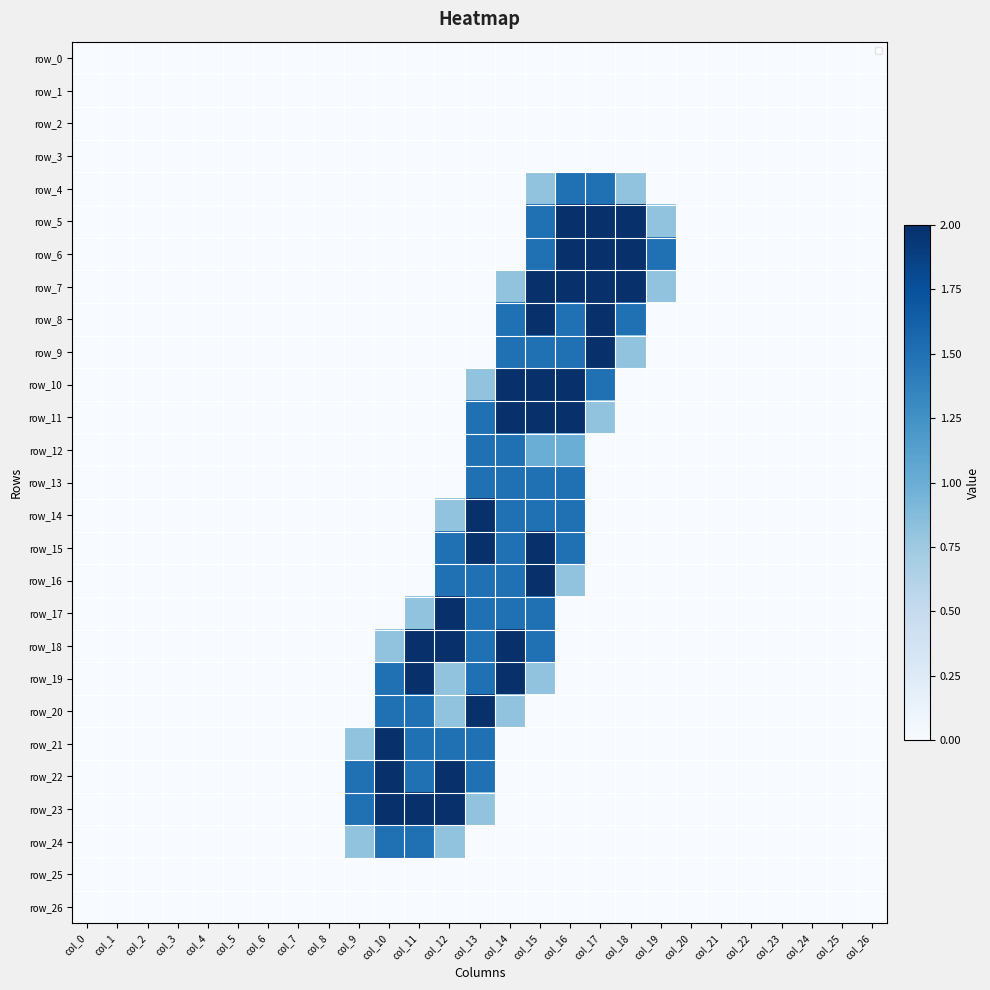

Reading left to right, extract all data points from this chart.

row_0: col_0=0.0	col_1=0.0	col_2=0.0	col_3=0.0	col_4=0.0	col_5=0.0	col_6=0.0	col_7=0.0	col_8=0.0	col_9=0.0	col_10=0.0	col_11=0.0	col_12=0.0	col_13=0.0	col_14=0.0	col_15=0.0	col_16=0.0	col_17=0.0	col_18=0.0	col_19=0.0	col_20=0.0	col_21=0.0	col_22=0.0	col_23=0.0	col_24=0.0	col_25=0.0	col_26=0.0
row_1: col_0=0.0	col_1=0.0	col_2=0.0	col_3=0.0	col_4=0.0	col_5=0.0	col_6=0.0	col_7=0.0	col_8=0.0	col_9=0.0	col_10=0.0	col_11=0.0	col_12=0.0	col_13=0.0	col_14=0.0	col_15=0.0	col_16=0.0	col_17=0.0	col_18=0.0	col_19=0.0	col_20=0.0	col_21=0.0	col_22=0.0	col_23=0.0	col_24=0.0	col_25=0.0	col_26=0.0
row_2: col_0=0.0	col_1=0.0	col_2=0.0	col_3=0.0	col_4=0.0	col_5=0.0	col_6=0.0	col_7=0.0	col_8=0.0	col_9=0.0	col_10=0.0	col_11=0.0	col_12=0.0	col_13=0.0	col_14=0.0	col_15=0.0	col_16=0.0	col_17=0.0	col_18=0.0	col_19=0.0	col_20=0.0	col_21=0.0	col_22=0.0	col_23=0.0	col_24=0.0	col_25=0.0	col_26=0.0
row_3: col_0=0.0	col_1=0.0	col_2=0.0	col_3=0.0	col_4=0.0	col_5=0.0	col_6=0.0	col_7=0.0	col_8=0.0	col_9=0.0	col_10=0.0	col_11=0.0	col_12=0.0	col_13=0.0	col_14=0.0	col_15=0.0	col_16=0.0	col_17=0.0	col_18=0.0	col_19=0.0	col_20=0.0	col_21=0.0	col_22=0.0	col_23=0.0	col_24=0.0	col_25=0.0	col_26=0.0
row_4: col_0=0.0	col_1=0.0	col_2=0.0	col_3=0.0	col_4=0.0	col_5=0.0	col_6=0.0	col_7=0.0	col_8=0.0	col_9=0.0	col_10=0.0	col_11=0.0	col_12=0.0	col_13=0.0	col_14=0.0	col_15=0.8	col_16=1.5	col_17=1.5	col_18=0.8	col_19=0.0	col_20=0.0	col_21=0.0	col_22=0.0	col_23=0.0	col_24=0.0	col_25=0.0	col_26=0.0
row_5: col_0=0.0	col_1=0.0	col_2=0.0	col_3=0.0	col_4=0.0	col_5=0.0	col_6=0.0	col_7=0.0	col_8=0.0	col_9=0.0	col_10=0.0	col_11=0.0	col_12=0.0	col_13=0.0	col_14=0.0	col_15=1.5	col_16=2.0	col_17=2.0	col_18=2.0	col_19=0.8	col_20=0.0	col_21=0.0	col_22=0.0	col_23=0.0	col_24=0.0	col_25=0.0	col_26=0.0
row_6: col_0=0.0	col_1=0.0	col_2=0.0	col_3=0.0	col_4=0.0	col_5=0.0	col_6=0.0	col_7=0.0	col_8=0.0	col_9=0.0	col_10=0.0	col_11=0.0	col_12=0.0	col_13=0.0	col_14=0.0	col_15=1.5	col_16=2.0	col_17=2.0	col_18=2.0	col_19=1.5	col_20=0.0	col_21=0.0	col_22=0.0	col_23=0.0	col_24=0.0	col_25=0.0	col_26=0.0
row_7: col_0=0.0	col_1=0.0	col_2=0.0	col_3=0.0	col_4=0.0	col_5=0.0	col_6=0.0	col_7=0.0	col_8=0.0	col_9=0.0	col_10=0.0	col_11=0.0	col_12=0.0	col_13=0.0	col_14=0.8	col_15=2.0	col_16=2.0	col_17=2.0	col_18=2.0	col_19=0.8	col_20=0.0	col_21=0.0	col_22=0.0	col_23=0.0	col_24=0.0	col_25=0.0	col_26=0.0
row_8: col_0=0.0	col_1=0.0	col_2=0.0	col_3=0.0	col_4=0.0	col_5=0.0	col_6=0.0	col_7=0.0	col_8=0.0	col_9=0.0	col_10=0.0	col_11=0.0	col_12=0.0	col_13=0.0	col_14=1.5	col_15=2.0	col_16=1.5	col_17=2.0	col_18=1.5	col_19=0.0	col_20=0.0	col_21=0.0	col_22=0.0	col_23=0.0	col_24=0.0	col_25=0.0	col_26=0.0
row_9: col_0=0.0	col_1=0.0	col_2=0.0	col_3=0.0	col_4=0.0	col_5=0.0	col_6=0.0	col_7=0.0	col_8=0.0	col_9=0.0	col_10=0.0	col_11=0.0	col_12=0.0	col_13=0.0	col_14=1.5	col_15=1.5	col_16=1.5	col_17=2.0	col_18=0.8	col_19=0.0	col_20=0.0	col_21=0.0	col_22=0.0	col_23=0.0	col_24=0.0	col_25=0.0	col_26=0.0
row_10: col_0=0.0	col_1=0.0	col_2=0.0	col_3=0.0	col_4=0.0	col_5=0.0	col_6=0.0	col_7=0.0	col_8=0.0	col_9=0.0	col_10=0.0	col_11=0.0	col_12=0.0	col_13=0.8	col_14=2.0	col_15=2.0	col_16=2.0	col_17=1.5	col_18=0.0	col_19=0.0	col_20=0.0	col_21=0.0	col_22=0.0	col_23=0.0	col_24=0.0	col_25=0.0	col_26=0.0
row_11: col_0=0.0	col_1=0.0	col_2=0.0	col_3=0.0	col_4=0.0	col_5=0.0	col_6=0.0	col_7=0.0	col_8=0.0	col_9=0.0	col_10=0.0	col_11=0.0	col_12=0.0	col_13=1.5	col_14=2.0	col_15=2.0	col_16=2.0	col_17=0.8	col_18=0.0	col_19=0.0	col_20=0.0	col_21=0.0	col_22=0.0	col_23=0.0	col_24=0.0	col_25=0.0	col_26=0.0
row_12: col_0=0.0	col_1=0.0	col_2=0.0	col_3=0.0	col_4=0.0	col_5=0.0	col_6=0.0	col_7=0.0	col_8=0.0	col_9=0.0	col_10=0.0	col_11=0.0	col_12=0.0	col_13=1.5	col_14=1.5	col_15=1.0	col_16=1.0	col_17=0.0	col_18=0.0	col_19=0.0	col_20=0.0	col_21=0.0	col_22=0.0	col_23=0.0	col_24=0.0	col_25=0.0	col_26=0.0
row_13: col_0=0.0	col_1=0.0	col_2=0.0	col_3=0.0	col_4=0.0	col_5=0.0	col_6=0.0	col_7=0.0	col_8=0.0	col_9=0.0	col_10=0.0	col_11=0.0	col_12=0.0	col_13=1.5	col_14=1.5	col_15=1.5	col_16=1.5	col_17=0.0	col_18=0.0	col_19=0.0	col_20=0.0	col_21=0.0	col_22=0.0	col_23=0.0	col_24=0.0	col_25=0.0	col_26=0.0
row_14: col_0=0.0	col_1=0.0	col_2=0.0	col_3=0.0	col_4=0.0	col_5=0.0	col_6=0.0	col_7=0.0	col_8=0.0	col_9=0.0	col_10=0.0	col_11=0.0	col_12=0.8	col_13=2.0	col_14=1.5	col_15=1.5	col_16=1.5	col_17=0.0	col_18=0.0	col_19=0.0	col_20=0.0	col_21=0.0	col_22=0.0	col_23=0.0	col_24=0.0	col_25=0.0	col_26=0.0
row_15: col_0=0.0	col_1=0.0	col_2=0.0	col_3=0.0	col_4=0.0	col_5=0.0	col_6=0.0	col_7=0.0	col_8=0.0	col_9=0.0	col_10=0.0	col_11=0.0	col_12=1.5	col_13=2.0	col_14=1.5	col_15=2.0	col_16=1.5	col_17=0.0	col_18=0.0	col_19=0.0	col_20=0.0	col_21=0.0	col_22=0.0	col_23=0.0	col_24=0.0	col_25=0.0	col_26=0.0
row_16: col_0=0.0	col_1=0.0	col_2=0.0	col_3=0.0	col_4=0.0	col_5=0.0	col_6=0.0	col_7=0.0	col_8=0.0	col_9=0.0	col_10=0.0	col_11=0.0	col_12=1.5	col_13=1.5	col_14=1.5	col_15=2.0	col_16=0.8	col_17=0.0	col_18=0.0	col_19=0.0	col_20=0.0	col_21=0.0	col_22=0.0	col_23=0.0	col_24=0.0	col_25=0.0	col_26=0.0
row_17: col_0=0.0	col_1=0.0	col_2=0.0	col_3=0.0	col_4=0.0	col_5=0.0	col_6=0.0	col_7=0.0	col_8=0.0	col_9=0.0	col_10=0.0	col_11=0.8	col_12=2.0	col_13=1.5	col_14=1.5	col_15=1.5	col_16=0.0	col_17=0.0	col_18=0.0	col_19=0.0	col_20=0.0	col_21=0.0	col_22=0.0	col_23=0.0	col_24=0.0	col_25=0.0	col_26=0.0
row_18: col_0=0.0	col_1=0.0	col_2=0.0	col_3=0.0	col_4=0.0	col_5=0.0	col_6=0.0	col_7=0.0	col_8=0.0	col_9=0.0	col_10=0.8	col_11=2.0	col_12=2.0	col_13=1.5	col_14=2.0	col_15=1.5	col_16=0.0	col_17=0.0	col_18=0.0	col_19=0.0	col_20=0.0	col_21=0.0	col_22=0.0	col_23=0.0	col_24=0.0	col_25=0.0	col_26=0.0
row_19: col_0=0.0	col_1=0.0	col_2=0.0	col_3=0.0	col_4=0.0	col_5=0.0	col_6=0.0	col_7=0.0	col_8=0.0	col_9=0.0	col_10=1.5	col_11=2.0	col_12=0.8	col_13=1.5	col_14=2.0	col_15=0.8	col_16=0.0	col_17=0.0	col_18=0.0	col_19=0.0	col_20=0.0	col_21=0.0	col_22=0.0	col_23=0.0	col_24=0.0	col_25=0.0	col_26=0.0
row_20: col_0=0.0	col_1=0.0	col_2=0.0	col_3=0.0	col_4=0.0	col_5=0.0	col_6=0.0	col_7=0.0	col_8=0.0	col_9=0.0	col_10=1.5	col_11=1.5	col_12=0.8	col_13=2.0	col_14=0.8	col_15=0.0	col_16=0.0	col_17=0.0	col_18=0.0	col_19=0.0	col_20=0.0	col_21=0.0	col_22=0.0	col_23=0.0	col_24=0.0	col_25=0.0	col_26=0.0
row_21: col_0=0.0	col_1=0.0	col_2=0.0	col_3=0.0	col_4=0.0	col_5=0.0	col_6=0.0	col_7=0.0	col_8=0.0	col_9=0.8	col_10=2.0	col_11=1.5	col_12=1.5	col_13=1.5	col_14=0.0	col_15=0.0	col_16=0.0	col_17=0.0	col_18=0.0	col_19=0.0	col_20=0.0	col_21=0.0	col_22=0.0	col_23=0.0	col_24=0.0	col_25=0.0	col_26=0.0
row_22: col_0=0.0	col_1=0.0	col_2=0.0	col_3=0.0	col_4=0.0	col_5=0.0	col_6=0.0	col_7=0.0	col_8=0.0	col_9=1.5	col_10=2.0	col_11=1.5	col_12=2.0	col_13=1.5	col_14=0.0	col_15=0.0	col_16=0.0	col_17=0.0	col_18=0.0	col_19=0.0	col_20=0.0	col_21=0.0	col_22=0.0	col_23=0.0	col_24=0.0	col_25=0.0	col_26=0.0
row_23: col_0=0.0	col_1=0.0	col_2=0.0	col_3=0.0	col_4=0.0	col_5=0.0	col_6=0.0	col_7=0.0	col_8=0.0	col_9=1.5	col_10=2.0	col_11=2.0	col_12=2.0	col_13=0.8	col_14=0.0	col_15=0.0	col_16=0.0	col_17=0.0	col_18=0.0	col_19=0.0	col_20=0.0	col_21=0.0	col_22=0.0	col_23=0.0	col_24=0.0	col_25=0.0	col_26=0.0
row_24: col_0=0.0	col_1=0.0	col_2=0.0	col_3=0.0	col_4=0.0	col_5=0.0	col_6=0.0	col_7=0.0	col_8=0.0	col_9=0.8	col_10=1.5	col_11=1.5	col_12=0.8	col_13=0.0	col_14=0.0	col_15=0.0	col_16=0.0	col_17=0.0	col_18=0.0	col_19=0.0	col_20=0.0	col_21=0.0	col_22=0.0	col_23=0.0	col_24=0.0	col_25=0.0	col_26=0.0
row_25: col_0=0.0	col_1=0.0	col_2=0.0	col_3=0.0	col_4=0.0	col_5=0.0	col_6=0.0	col_7=0.0	col_8=0.0	col_9=0.0	col_10=0.0	col_11=0.0	col_12=0.0	col_13=0.0	col_14=0.0	col_15=0.0	col_16=0.0	col_17=0.0	col_18=0.0	col_19=0.0	col_20=0.0	col_21=0.0	col_22=0.0	col_23=0.0	col_24=0.0	col_25=0.0	col_26=0.0
row_26: col_0=0.0	col_1=0.0	col_2=0.0	col_3=0.0	col_4=0.0	col_5=0.0	col_6=0.0	col_7=0.0	col_8=0.0	col_9=0.0	col_10=0.0	col_11=0.0	col_12=0.0	col_13=0.0	col_14=0.0	col_15=0.0	col_16=0.0	col_17=0.0	col_18=0.0	col_19=0.0	col_20=0.0	col_21=0.0	col_22=0.0	col_23=0.0	col_24=0.0	col_25=0.0	col_26=0.0